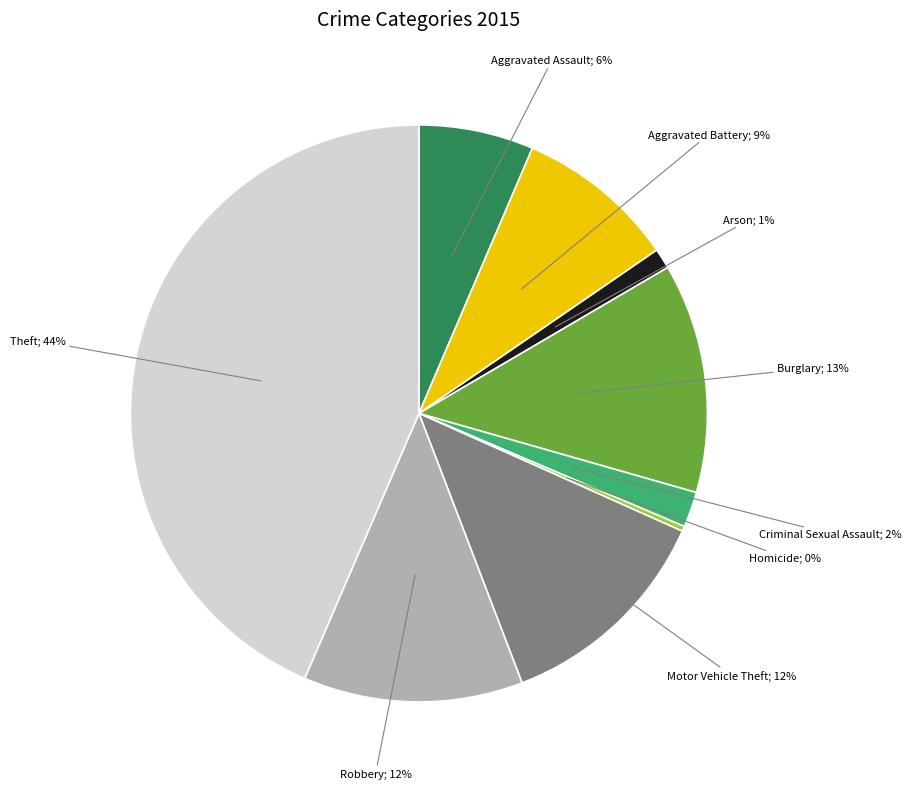

Does any single category account for the majority?

No